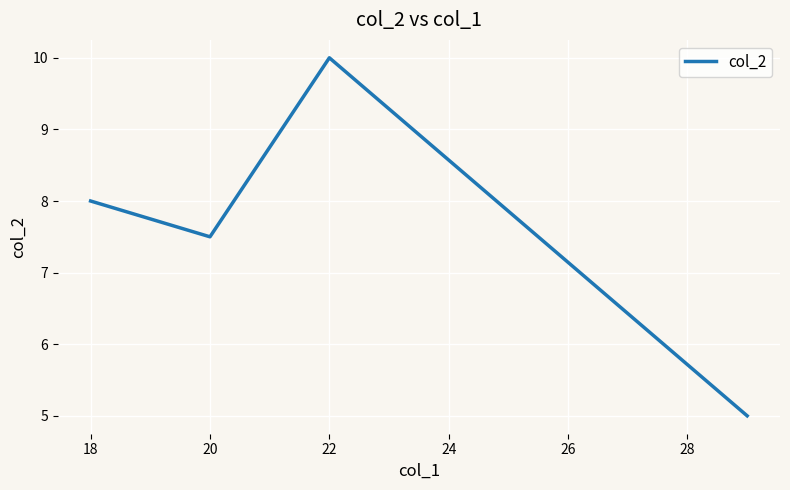

How many interior local peaks (higher than both neighbors) does the data have?

1